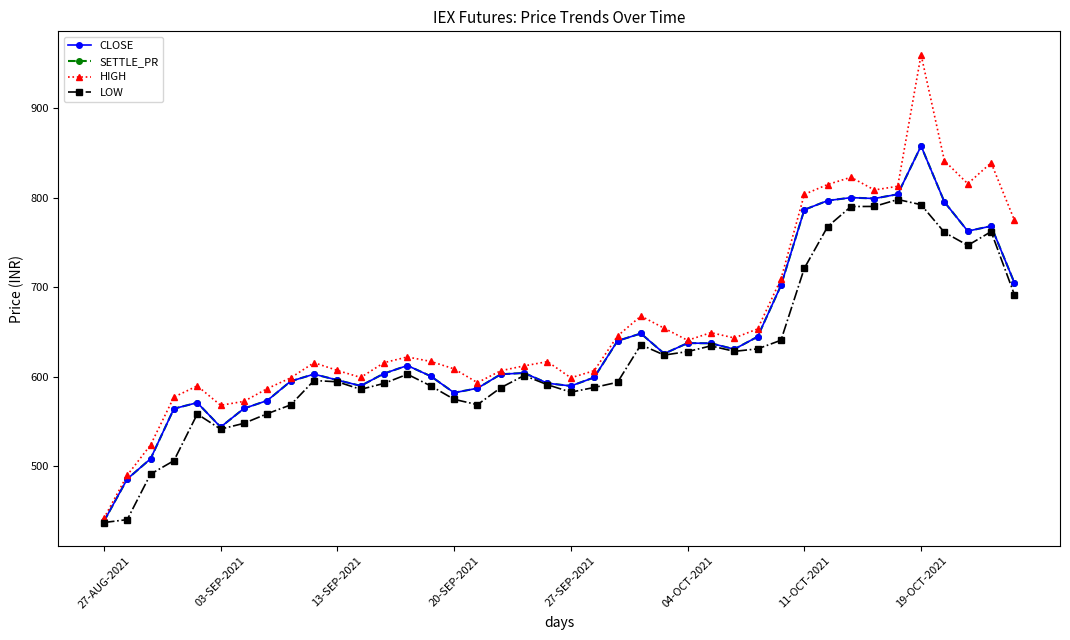

Reading right to left, list all the values displayed in this chart.

CLOSE: 705.0	768.5	763.0	795.5	858.0	804.1	799.4	800.4	797.0	786.8	702.2	645.0	631.0	637.6	637.8	626.0	648.5	640.3	599.5	589.9	593.0	604.5	603.0	587.4	582.4	600.9	612.8	603.9	590.0	596.5	603.1	595.2	573.6	564.8	544.0	571.2	564.5	508.6	485.9	438.6
SETTLE_PR: 705.0	768.5	763.0	795.5	858.0	804.1	799.4	800.4	797.0	786.8	702.2	645.0	631.0	637.6	637.8	626.0	648.5	640.3	599.5	589.9	593.0	604.5	603.0	587.4	582.4	600.9	612.8	603.9	590.0	596.5	603.1	595.2	573.6	564.8	544.0	571.2	564.5	508.6	485.9	438.6
HIGH: 775.0	839.2	815.9	841.5	960.0	813.0	808.9	823.1	815.0	804.0	709.5	653.6	643.5	649.5	640.9	654.4	668.0	645.8	607.0	599.0	617.1	612.4	607.0	593.6	609.0	617.4	622.3	616.0	599.5	607.2	616.0	599.0	587.0	572.7	568.4	590.0	577.5	524.0	490.1	442.0
LOW: 691.7	762.4	747.0	761.5	792.5	798.2	790.5	790.4	768.0	721.5	641.0	631.4	628.6	634.7	628.4	624.5	636.0	594.0	588.2	583.0	591.3	601.6	588.0	569.0	575.0	590.0	603.0	592.8	586.1	594.6	596.0	568.8	559.0	548.2	541.7	558.5	506.4	491.4	440.6	437.4